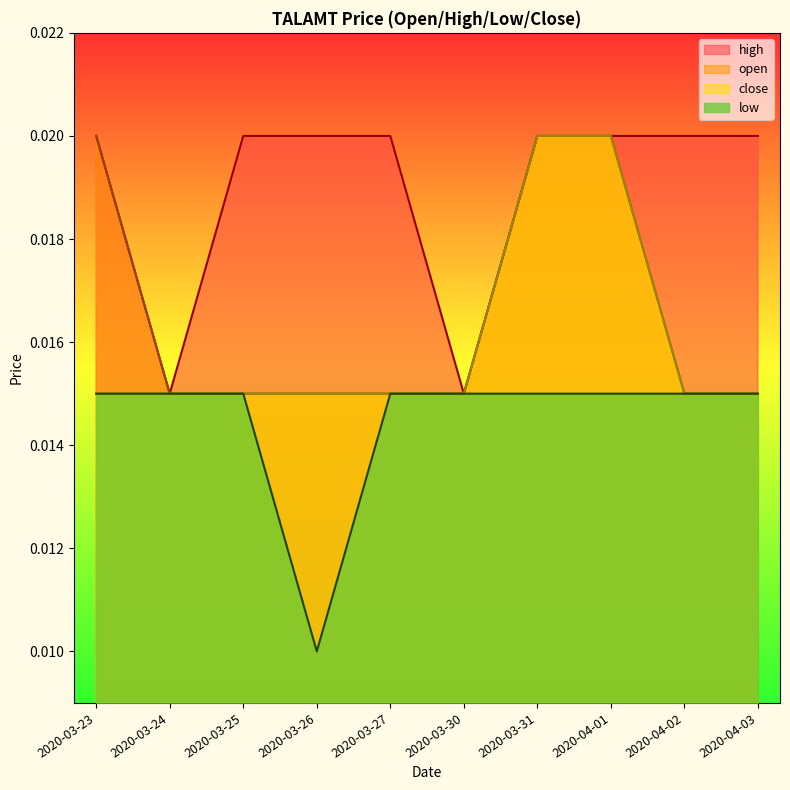

Does the chart display data point markers on the line(s)?

No